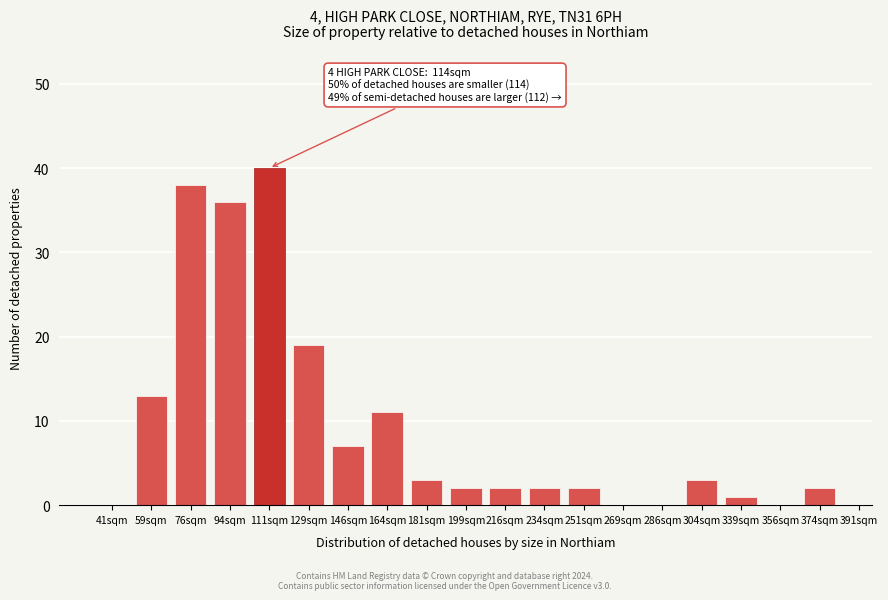

Reading left to right, transcribe all the data shown in this chart.

41sqm=0	59sqm=13	76sqm=38	94sqm=36	111sqm=40	129sqm=19	146sqm=7	164sqm=11	181sqm=3	199sqm=2	216sqm=2	234sqm=2	251sqm=2	269sqm=0	286sqm=0	304sqm=3	339sqm=1	356sqm=0	374sqm=2